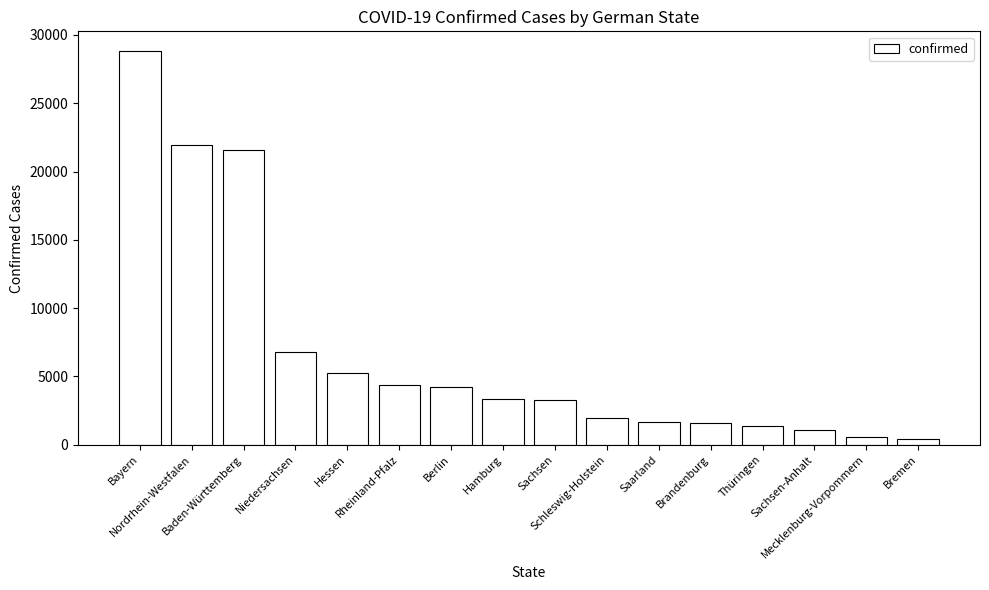

What is the maximum value shown in the chart?

28827